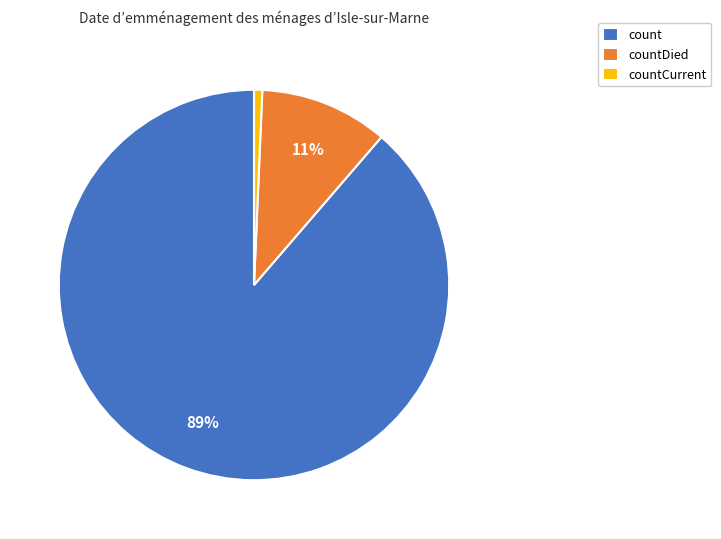

Do countDied and countCurrent together represent more than half of the pie?

No